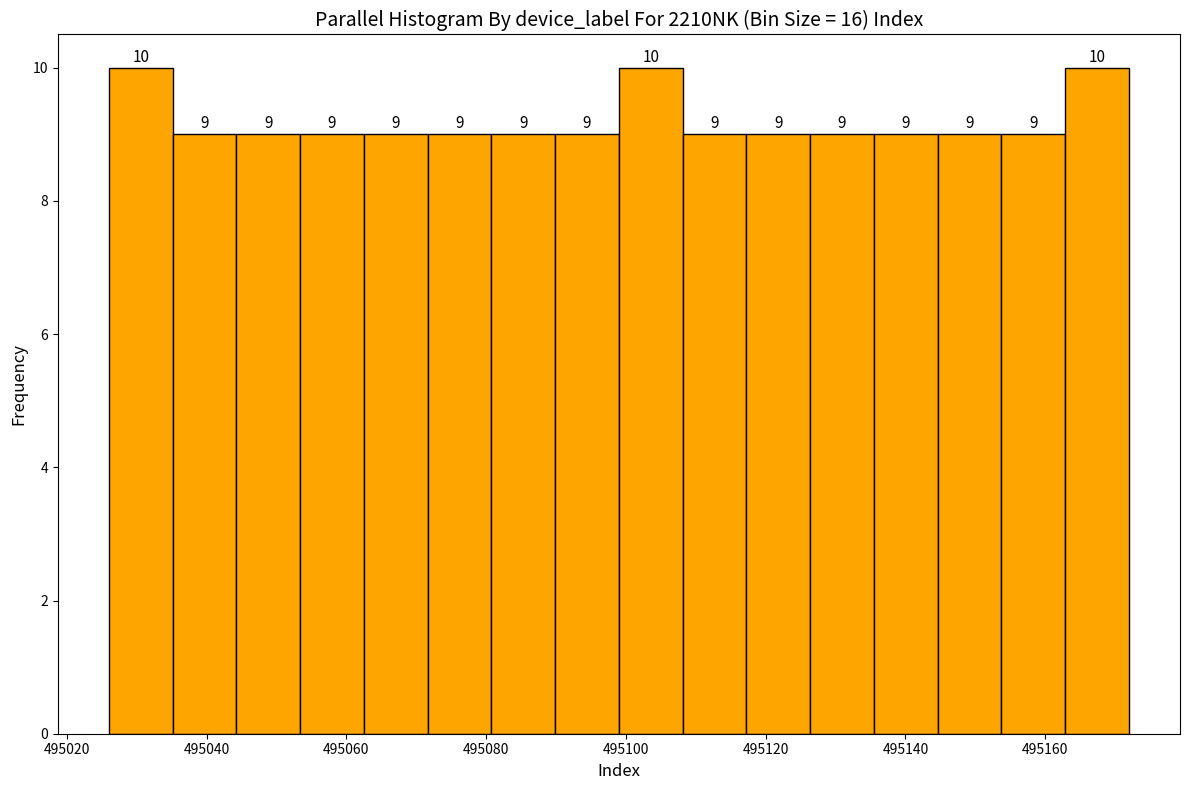

How tall is the bar that spans 495062 to 495072 on the x-axis? The bar edges are not printed on the chart, so give them approximately, as read against the axis.

9